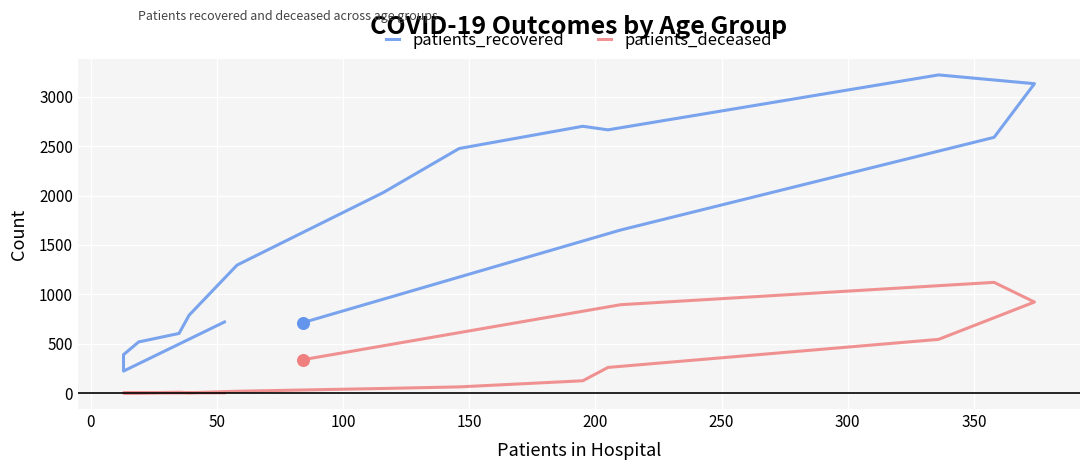

Which series has the largest Y range (max minus min)?

patients_recovered